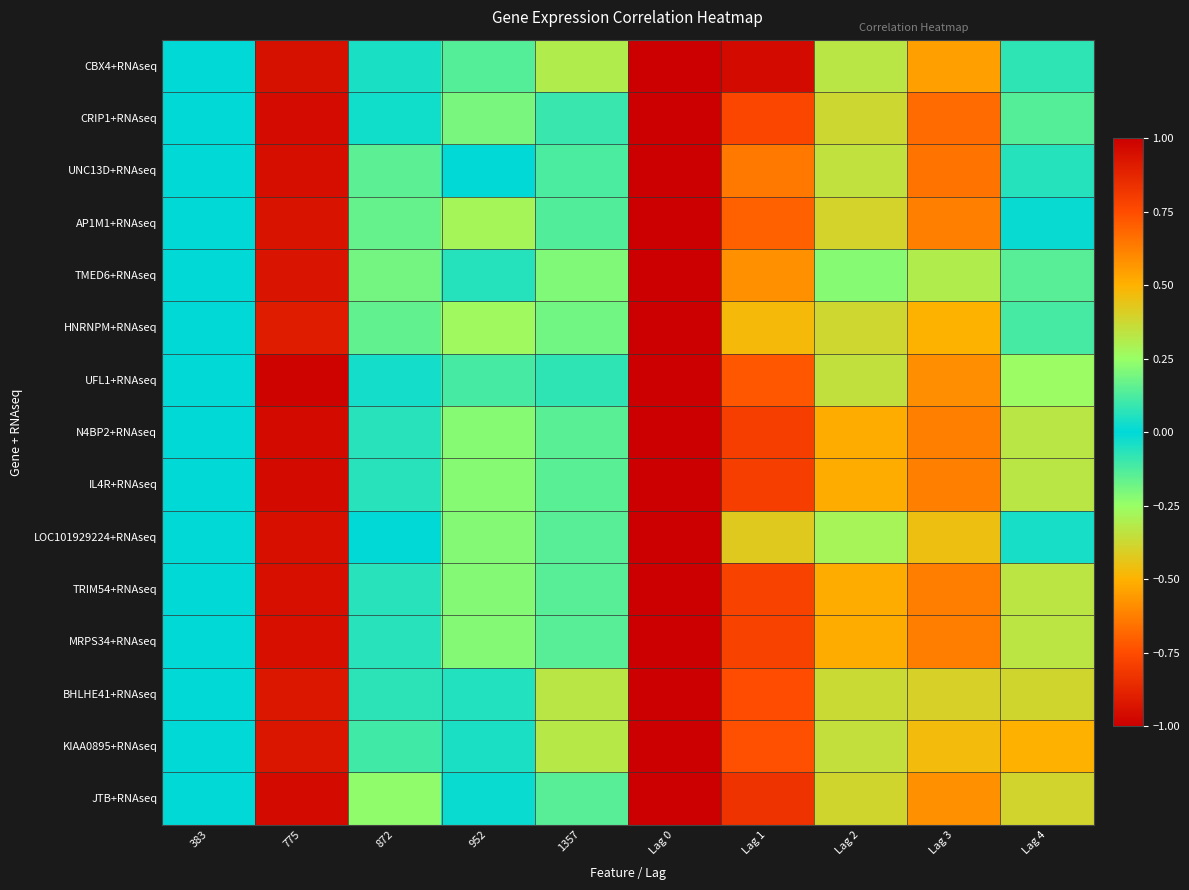

What is the total value across all series at Lag 0?

15.0